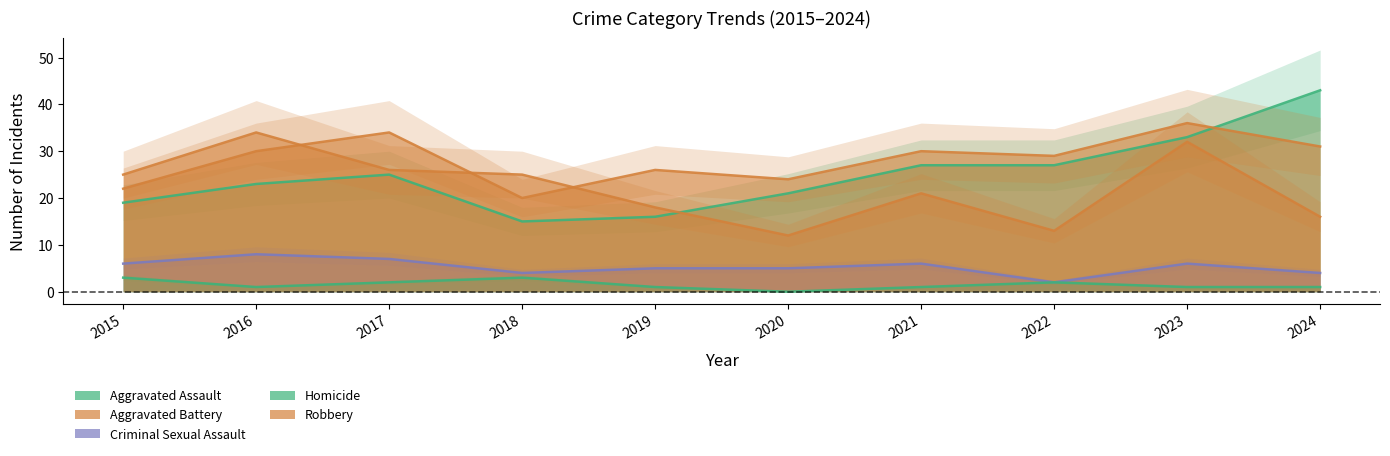

At which label does Robbery reach its minimum?

2020